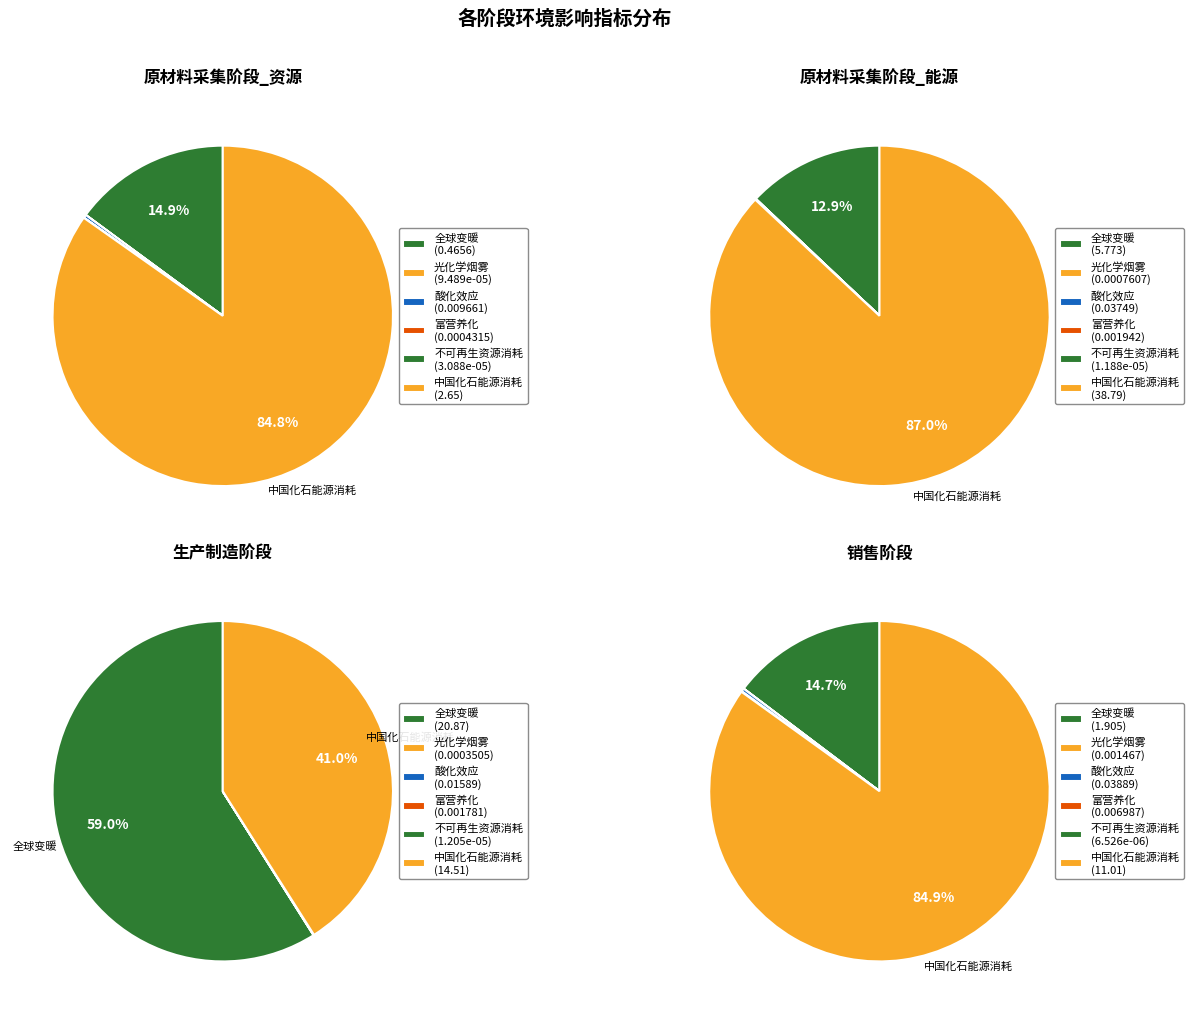

What is the majority slice?

中国化石能源消耗